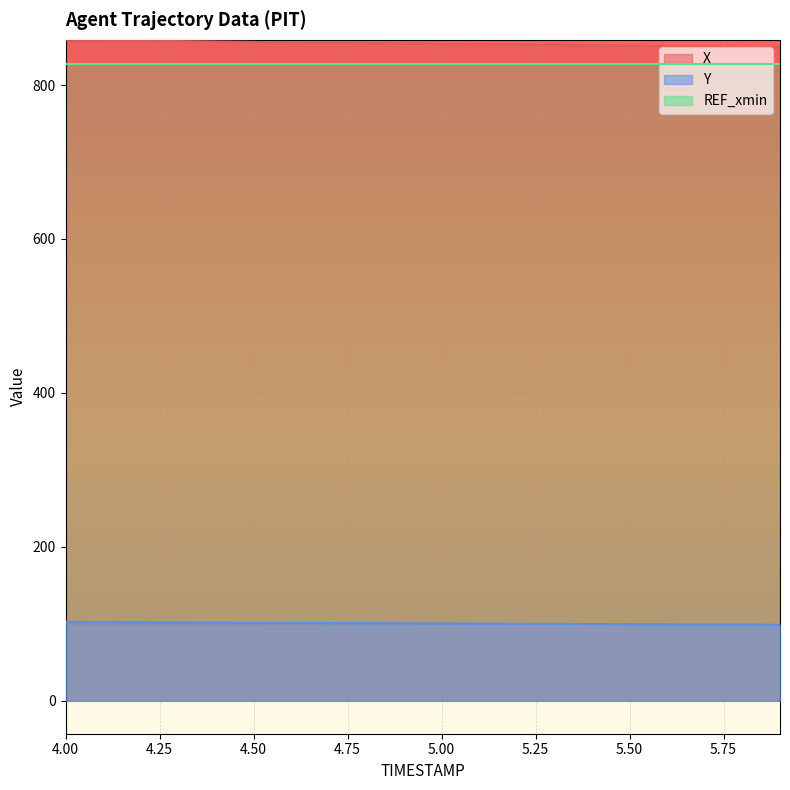

True or false: X has a value of 853.6 at 5.00.

True